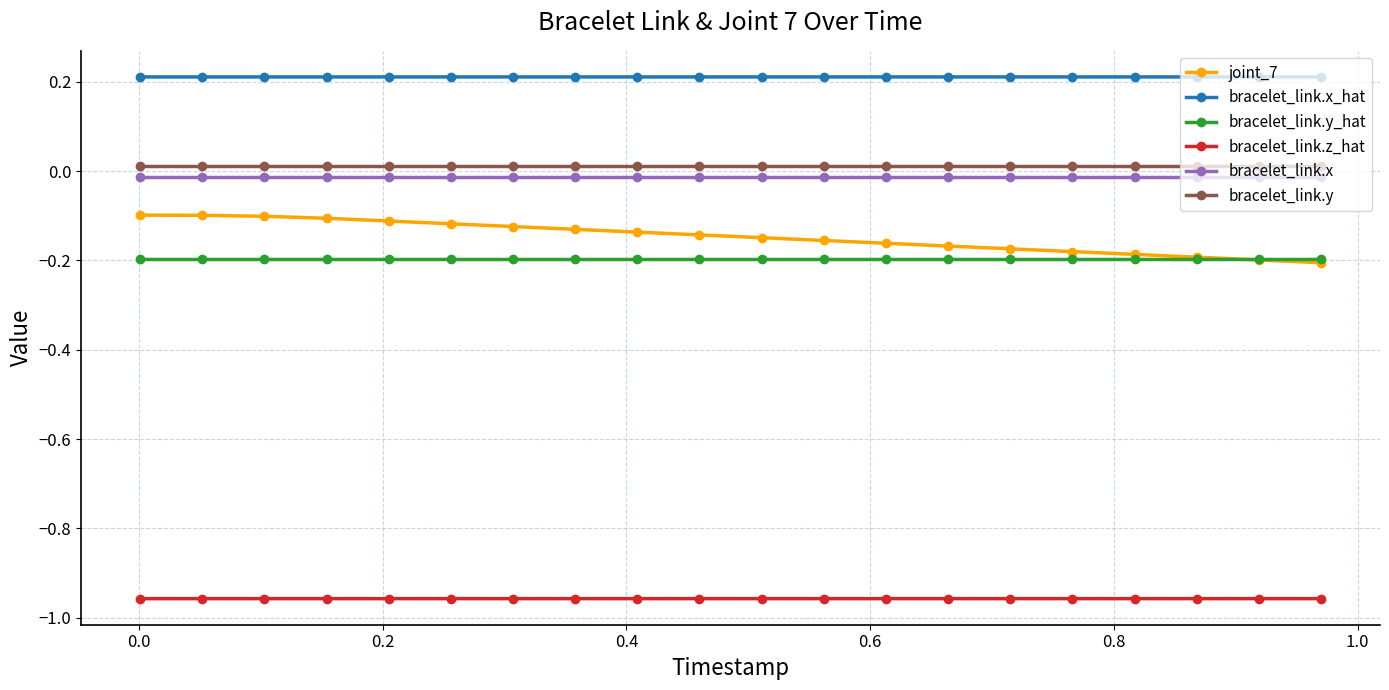

Which series has the widest spread of values?

joint_7